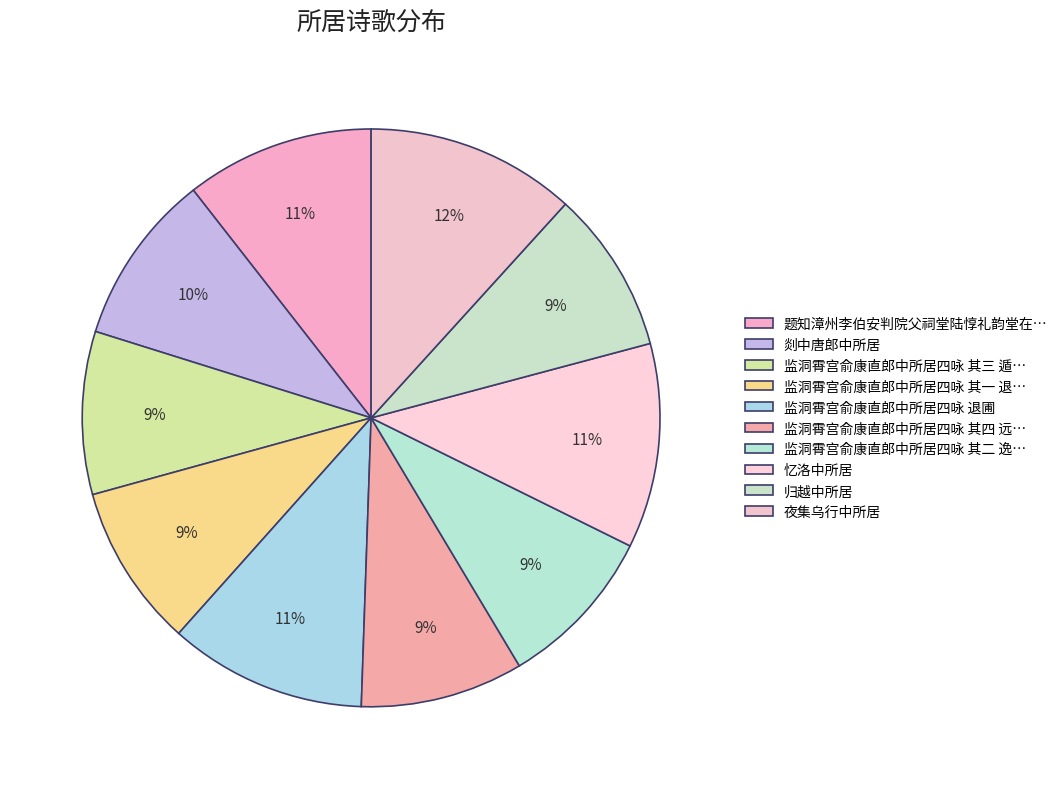

Is there a majority slice in this chart?

No